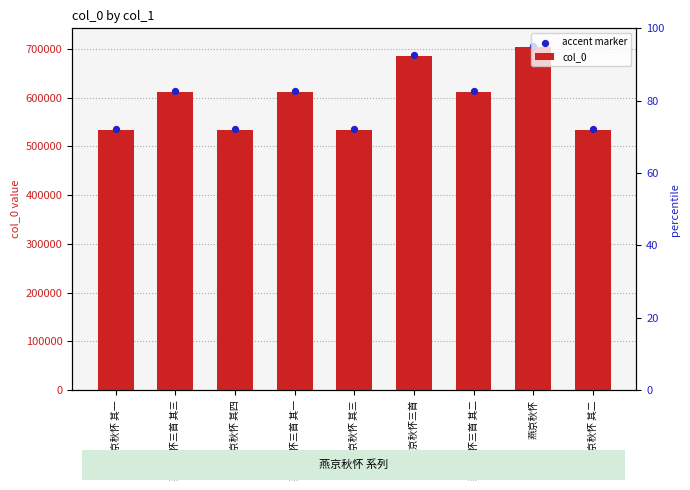

Is the value of accent marker at 燕京秋怀 其二 greater than the value of col_0 at 燕京秋怀三首 其二?

No